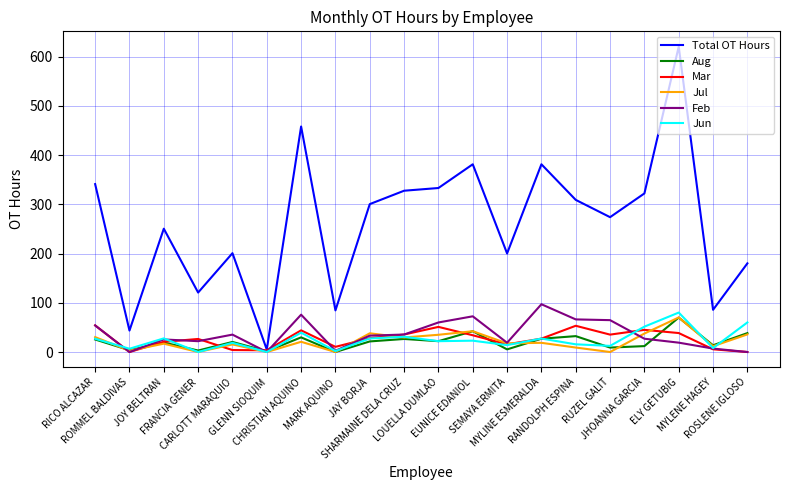

What is the maximum value shown in the chart?

620.1